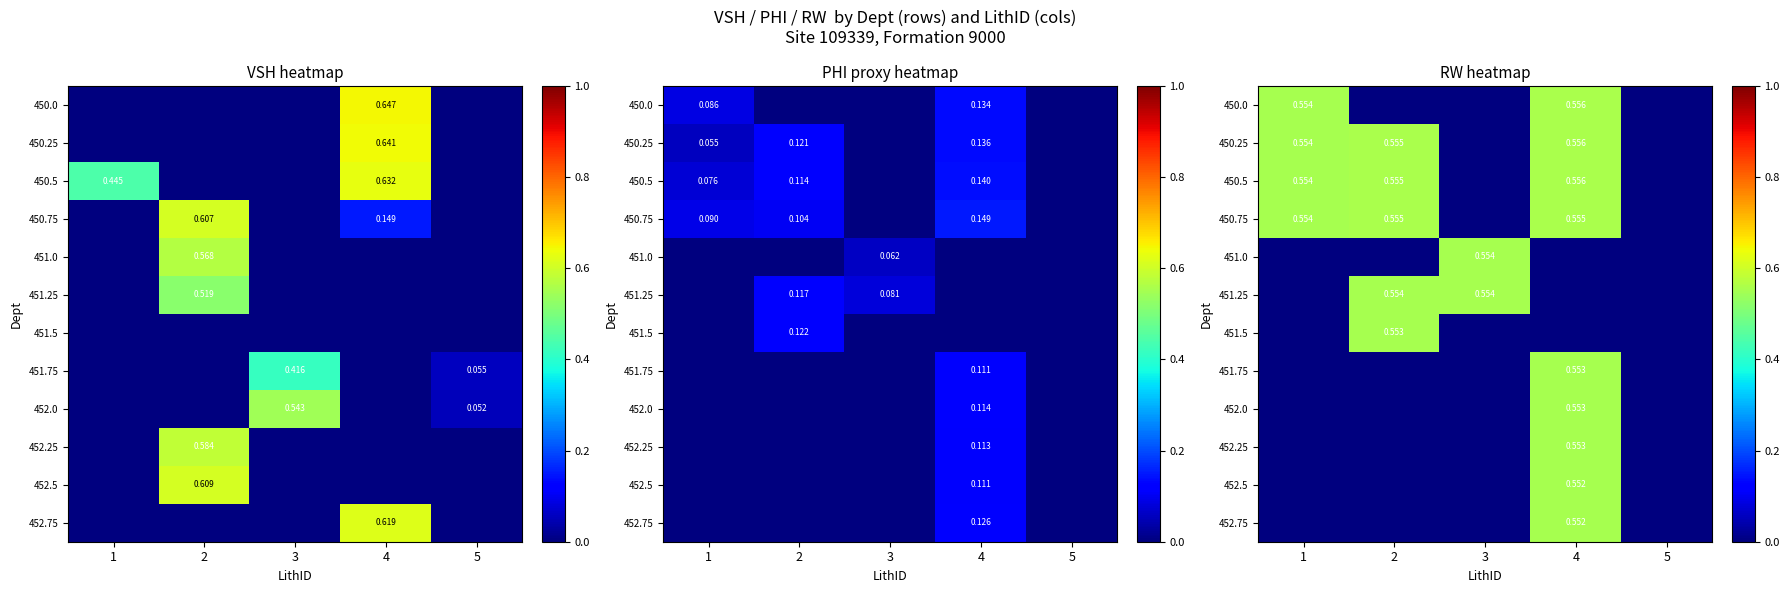

The value of 451.5 at 1 is 0.2. True or false?

False